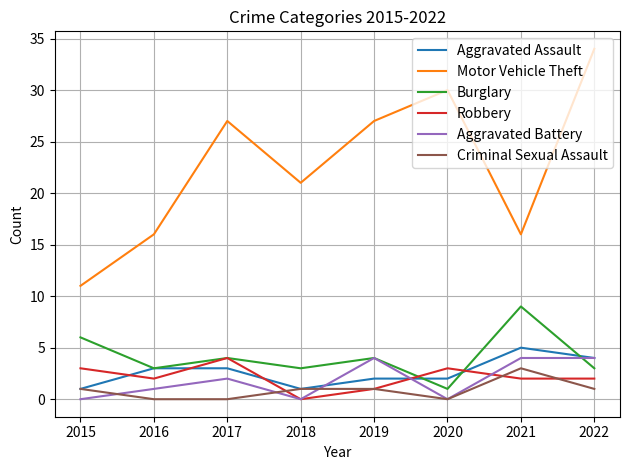

True or false: Motor Vehicle Theft and Criminal Sexual Assault cross at least once.

False